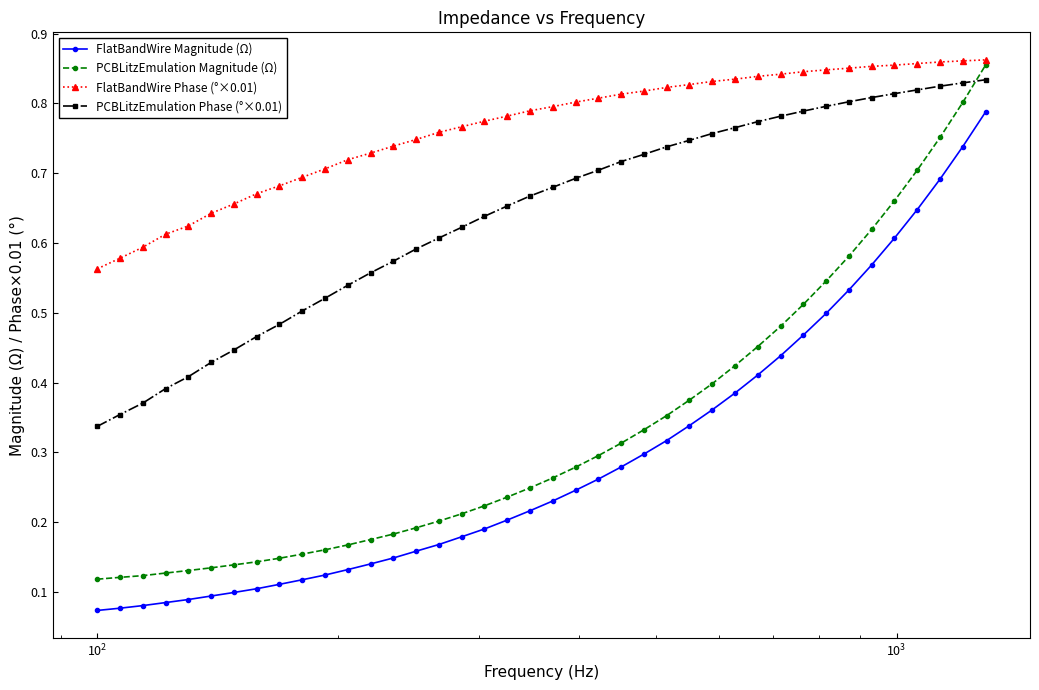

Which series has the largest total across all categories?

FlatBandWire Phase (°×0.01)